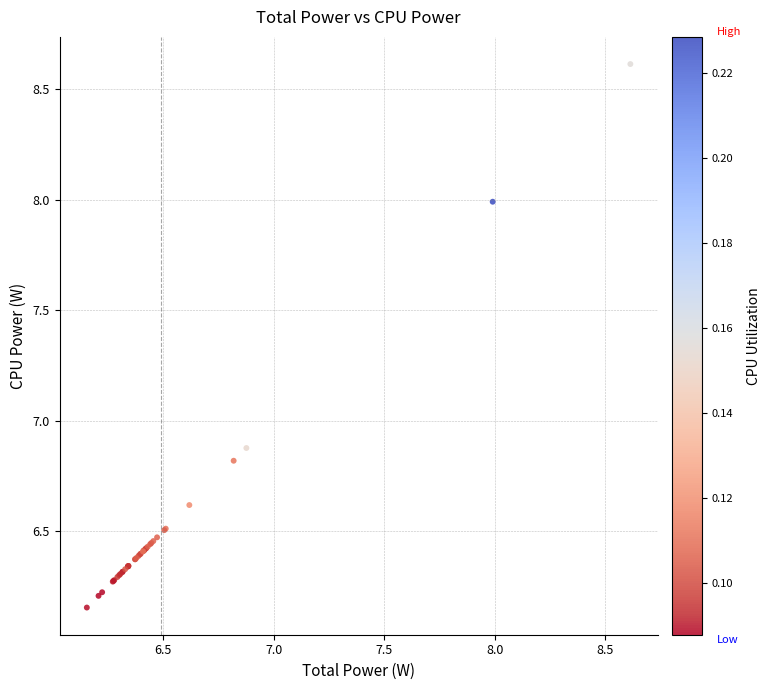

What Y value in the scatter plot is closest to 7?

6.9